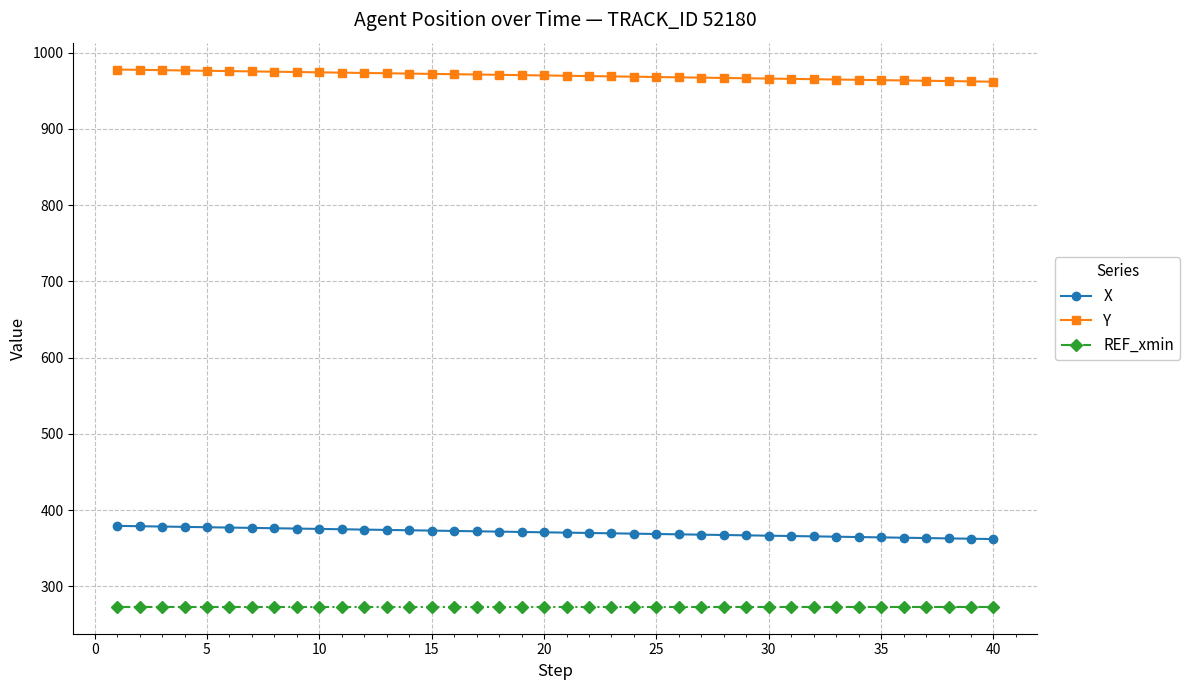

What is the minimum value for X?

362.1